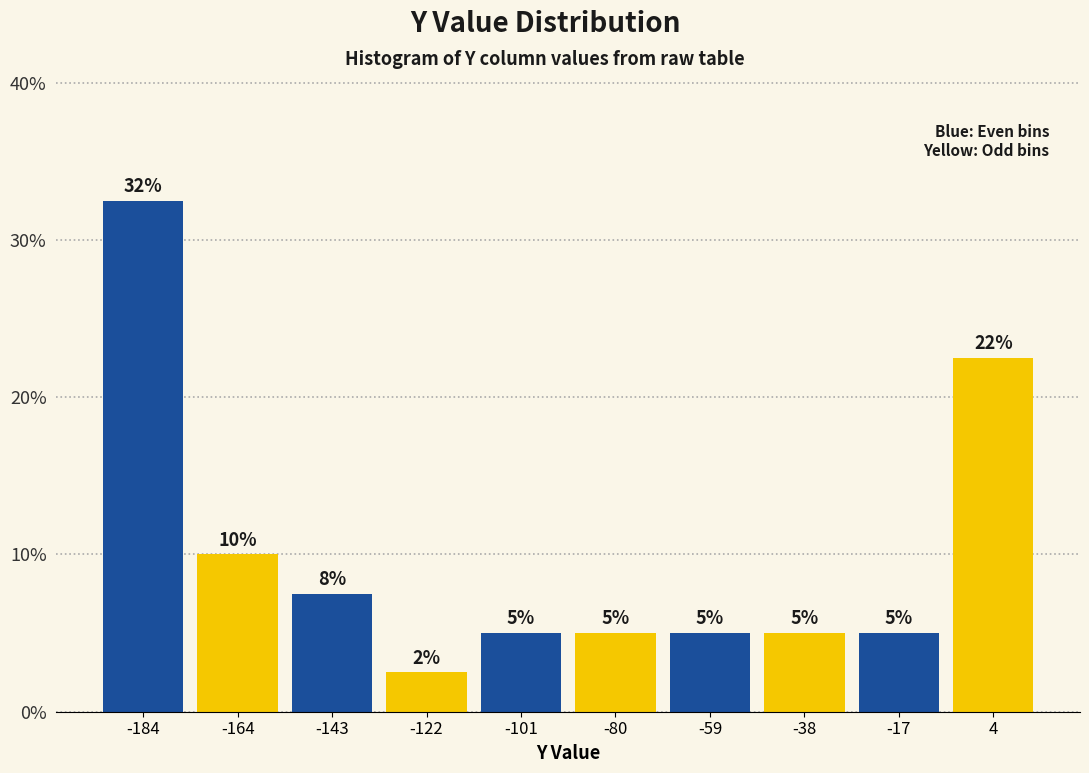

Which range on the x-axis has the tallest bar?

-195 to -175